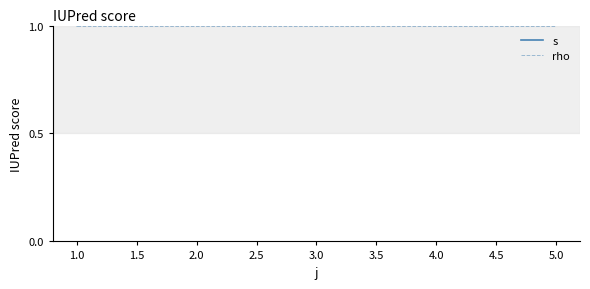

True or false: s has more than 0 points higher than both neighbors.

False